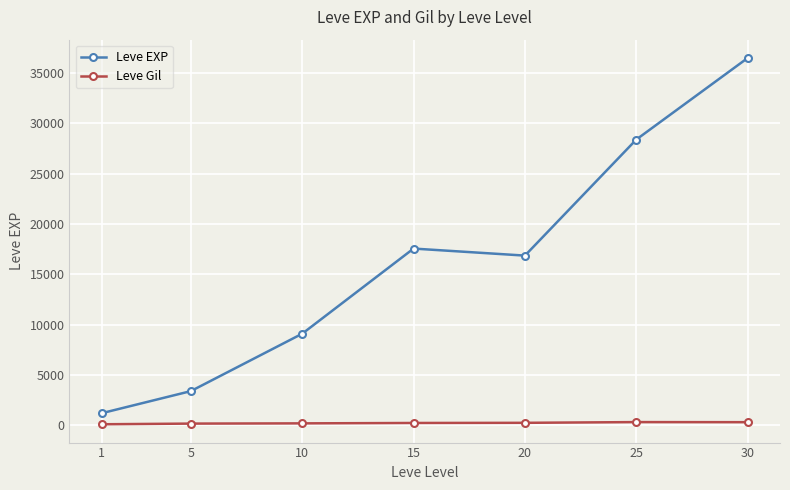

Which series changed the most between 10 and 25?

Leve EXP